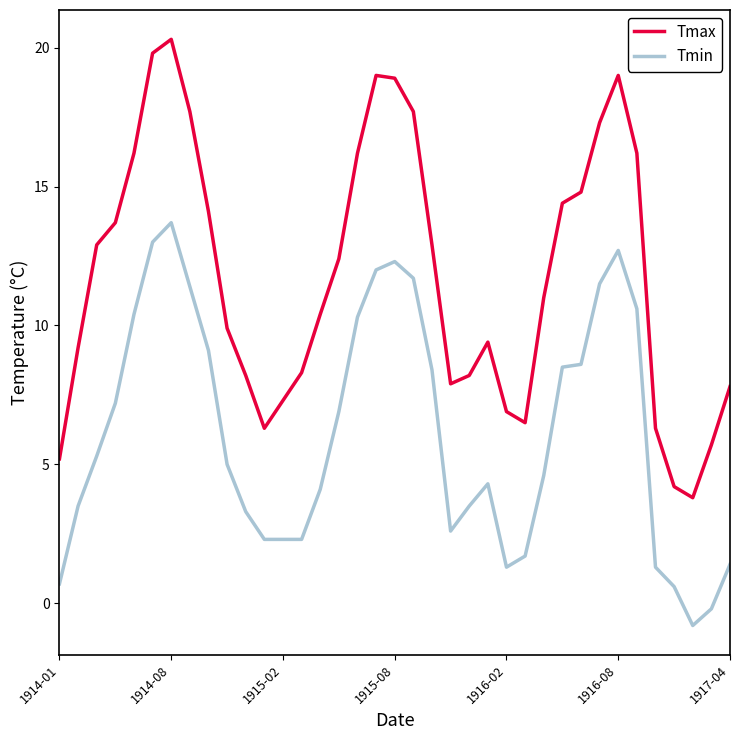

What is the maximum value for Tmax?

20.3